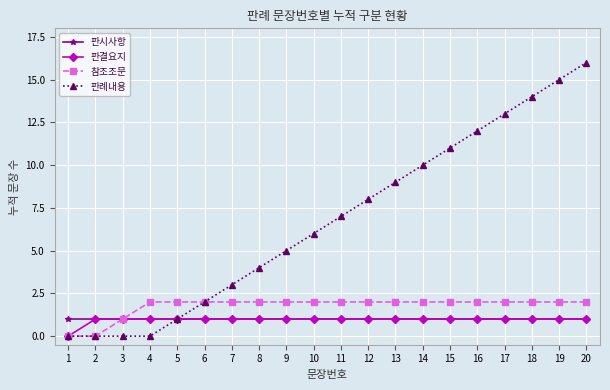

What is the value of the 판결요지 point at the 14th from the left?

1